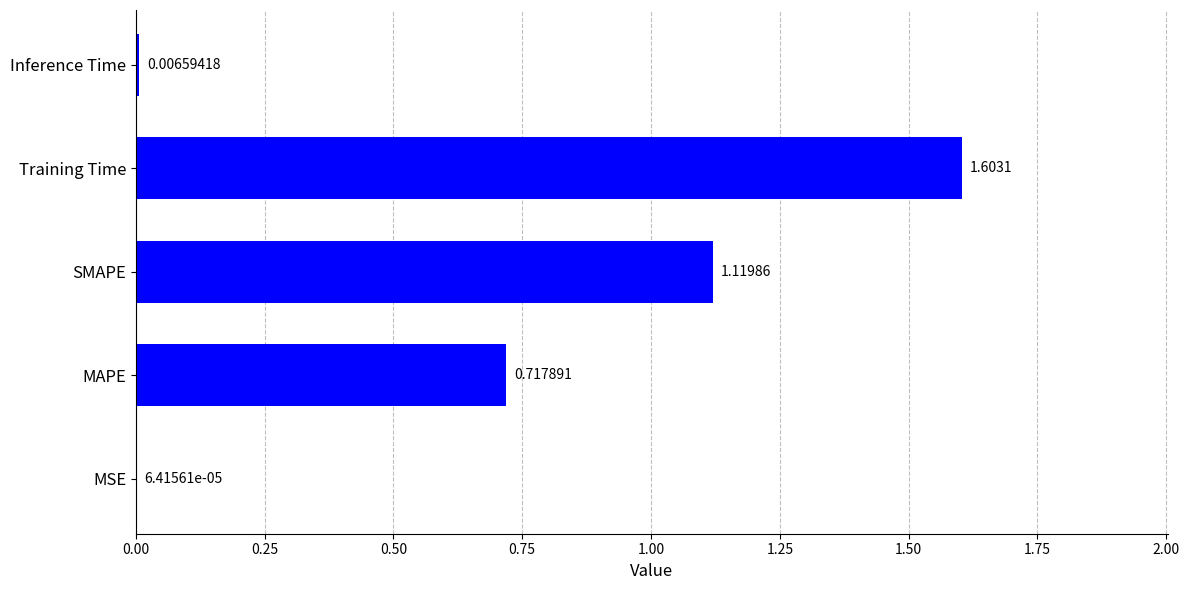

What is the sum of all values?

3.4